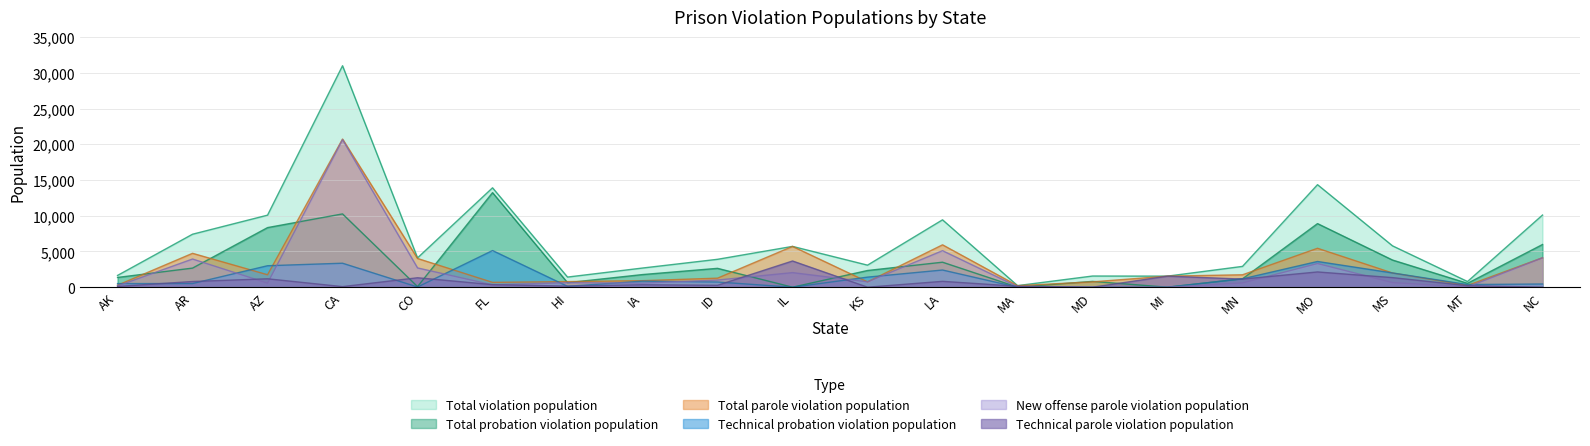

What are all the series names shown in the legend?

Total violation population, Total probation violation population, Total parole violation population, Technical probation violation population, New offense parole violation population, Technical parole violation population